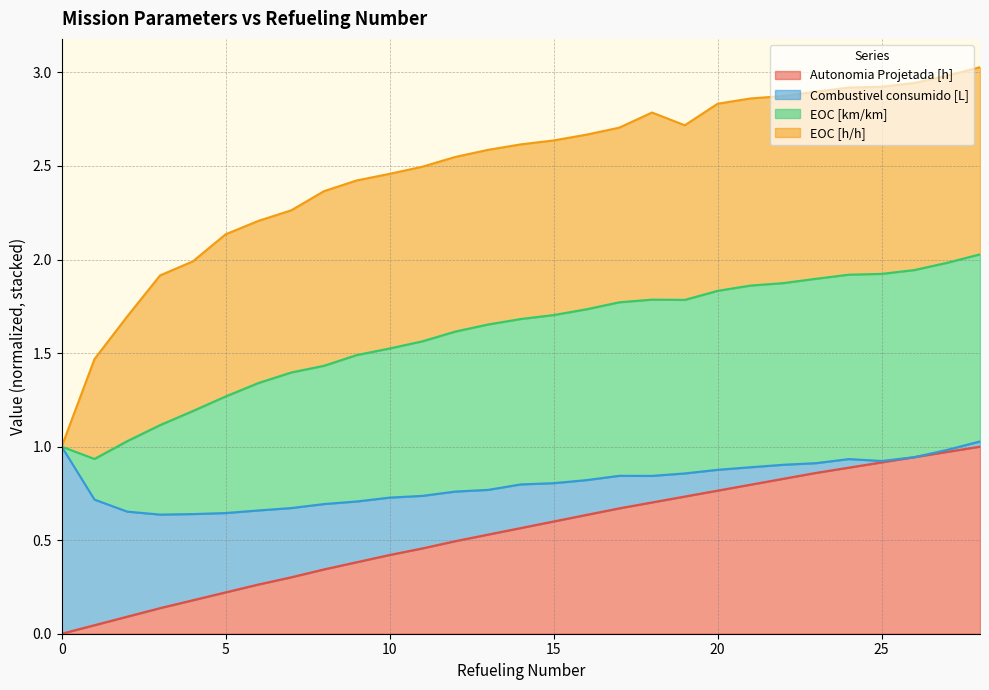

What value does the Autonomia Projetada [h] series have at 25?

0.9